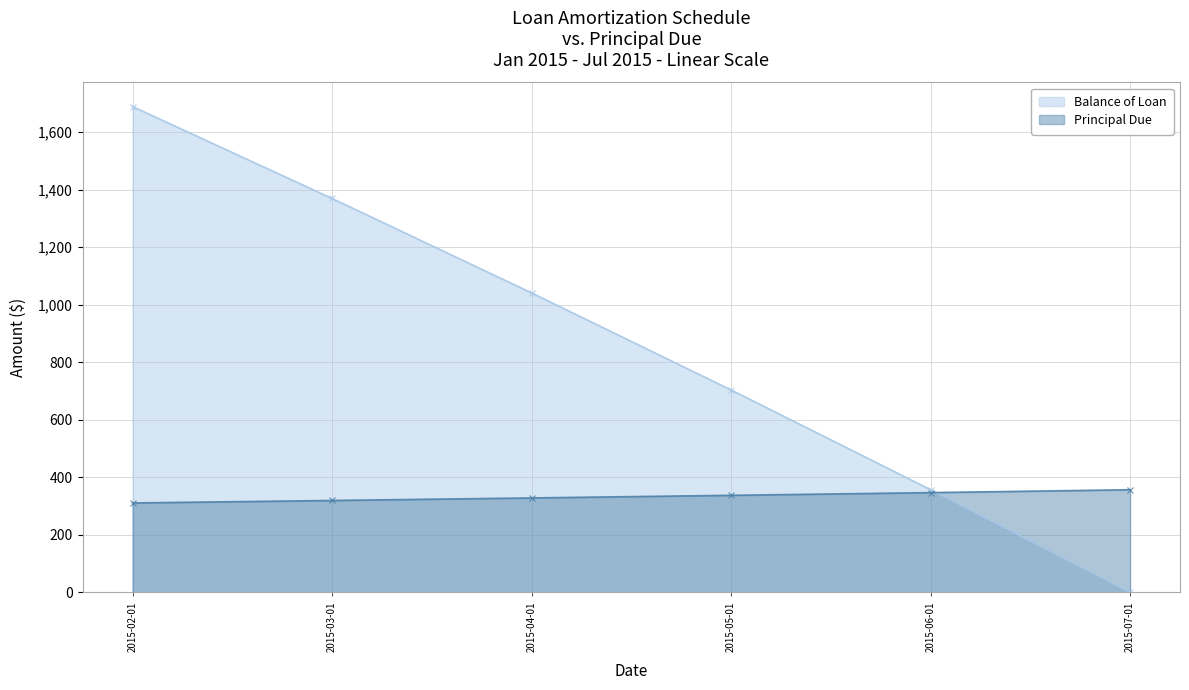

Which series has the largest total across all categories?

Balance of Loan